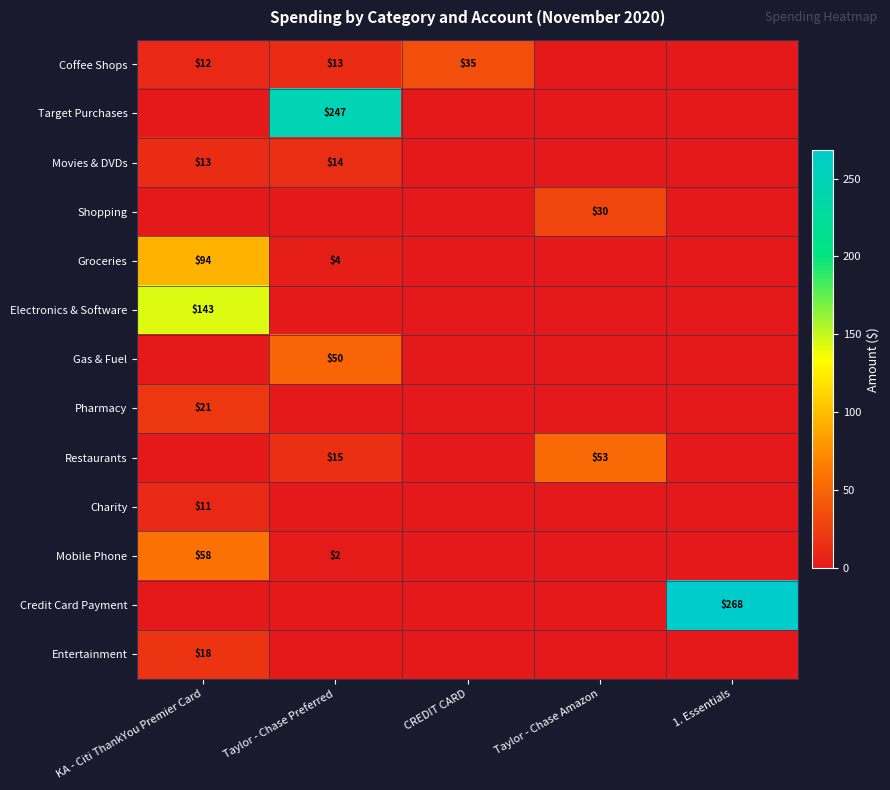

At which category does the chart reach its minimum across all series?

Taylor - Chase Amazon